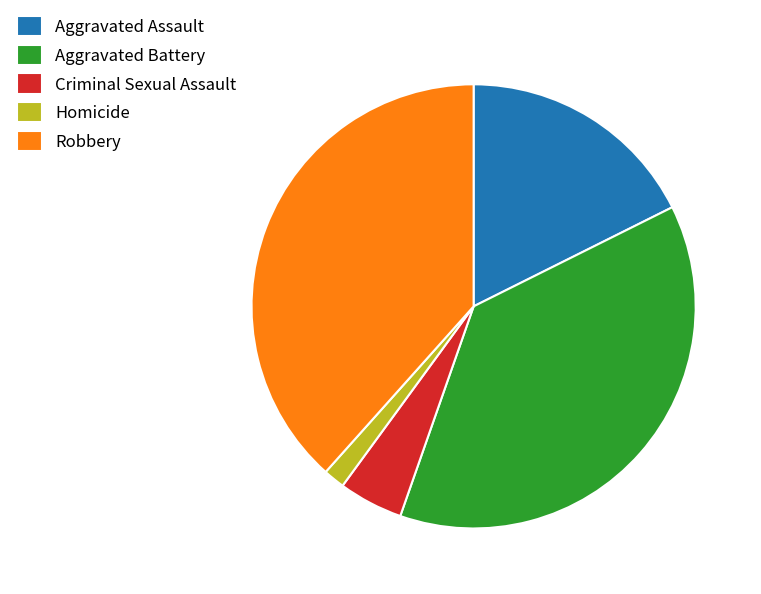

Is there any slice that represents more than half of the pie?

No